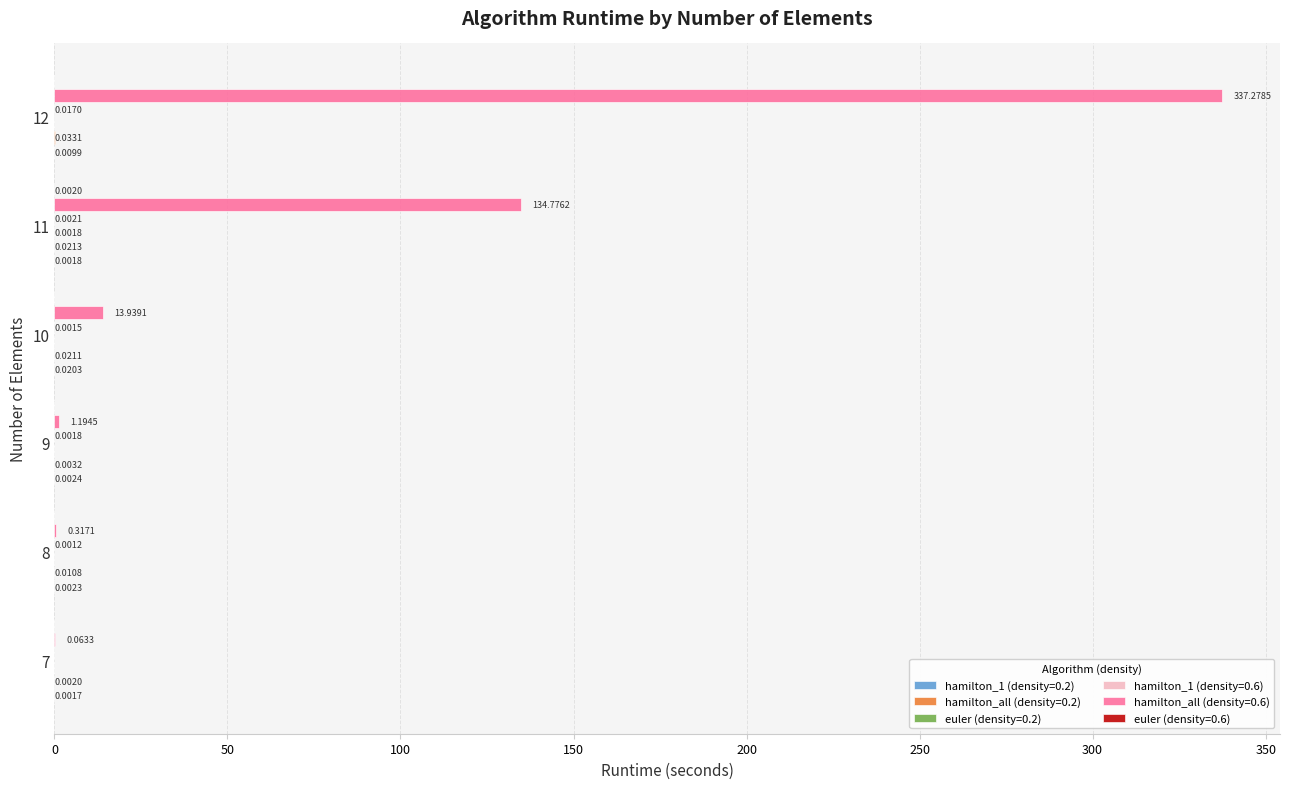

What value does the hamilton_all (density=0.6) series have at 11?

134.8